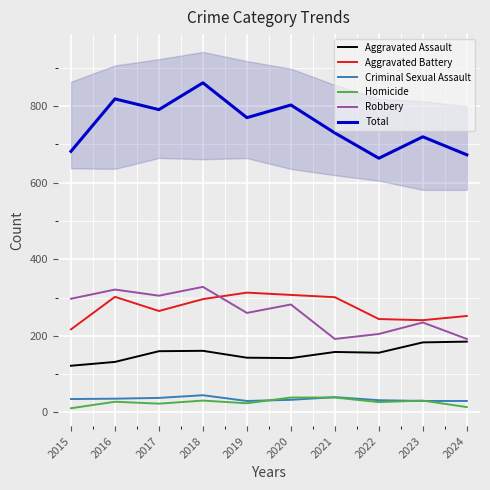

Rank the series by their maximum value, from lowest to highest.

Homicide, Criminal Sexual Assault, Aggravated Assault, Aggravated Battery, Robbery, Total